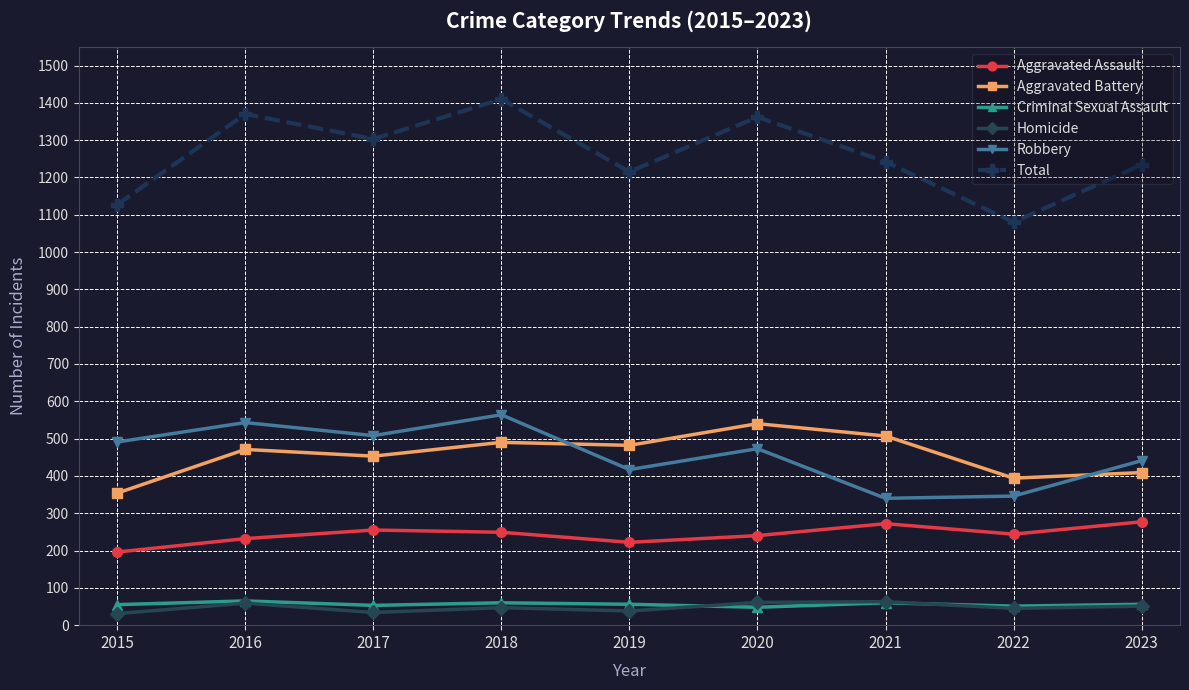

What are all the series names shown in the legend?

Aggravated Assault, Aggravated Battery, Criminal Sexual Assault, Homicide, Robbery, Total